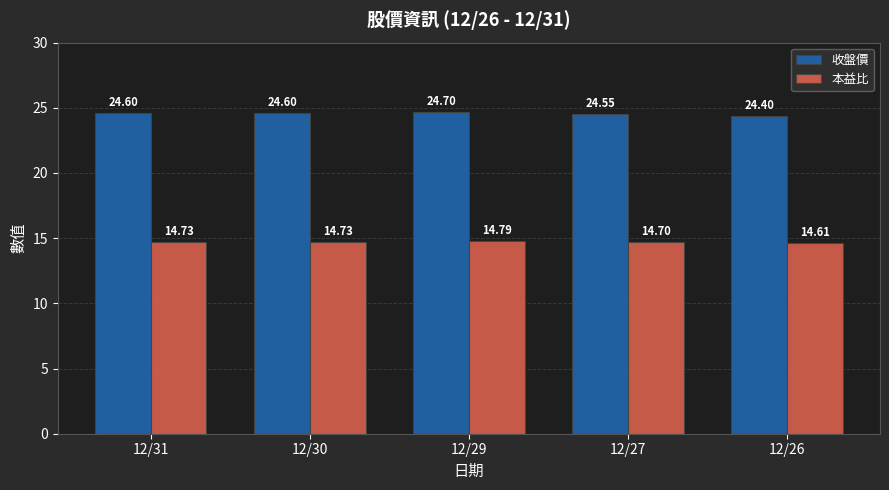

What is the spread (max minus min) of values at 12/26?

9.8